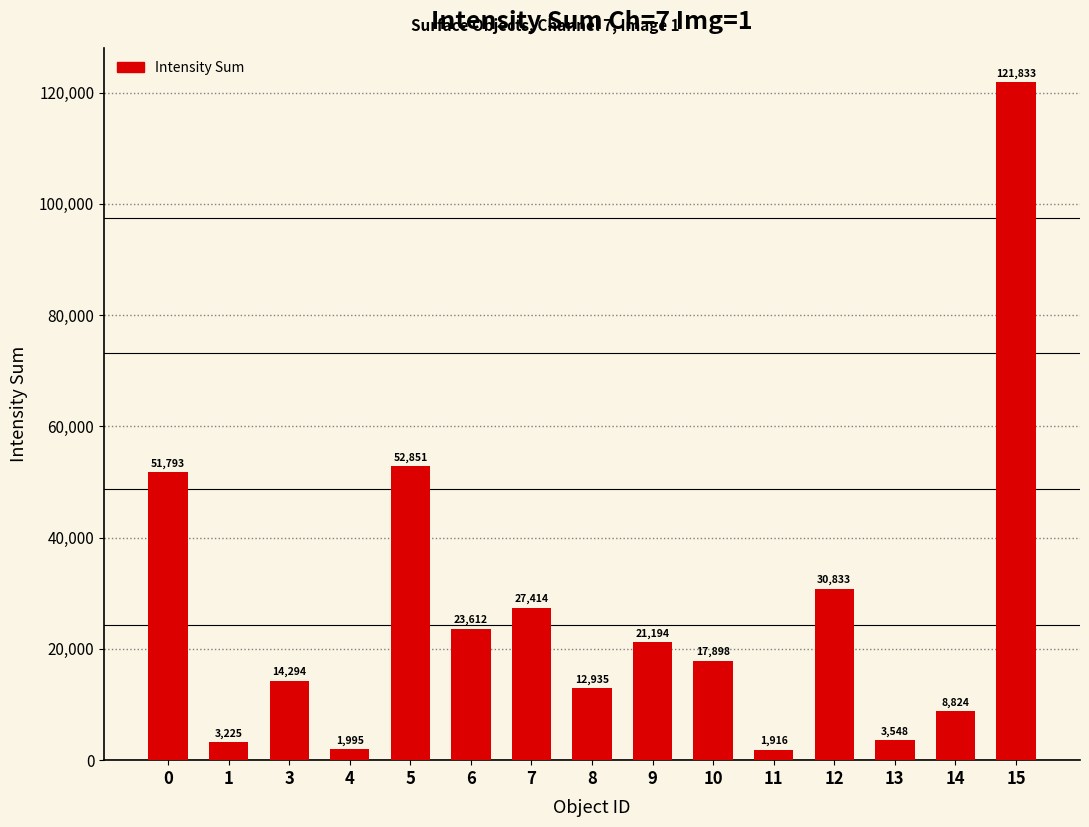

Which category has the highest value across all series?

15